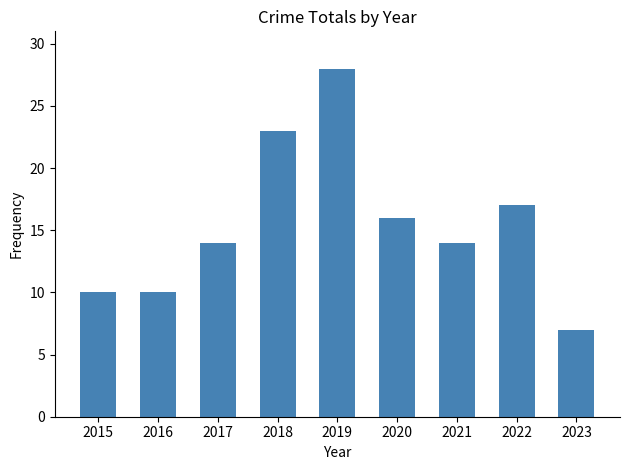

Are the bars grouped side by side (vs. stacked)?

No